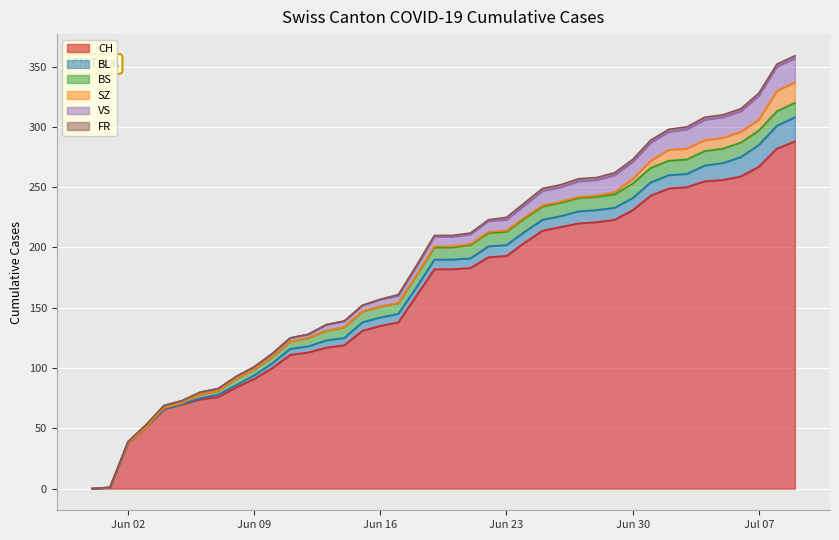

What is the sum of all FR values?

40